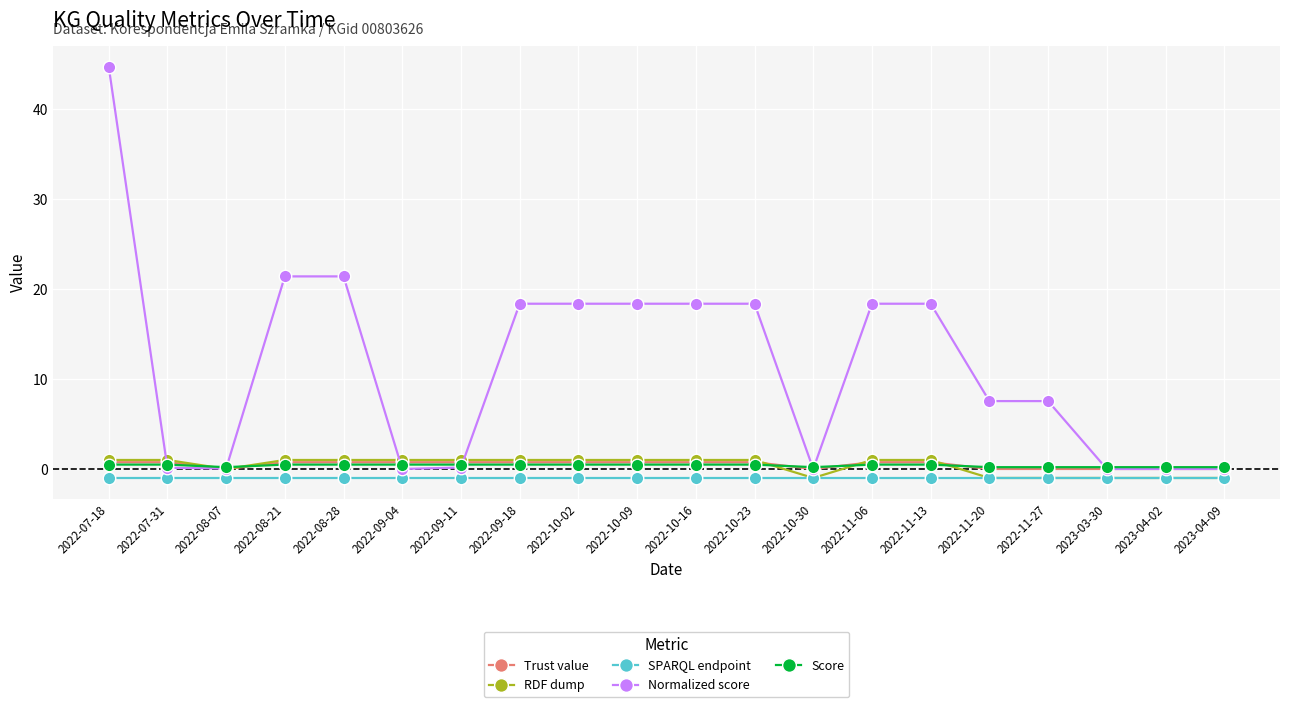

What is the average value of the SPARQL endpoint series?

-1.0